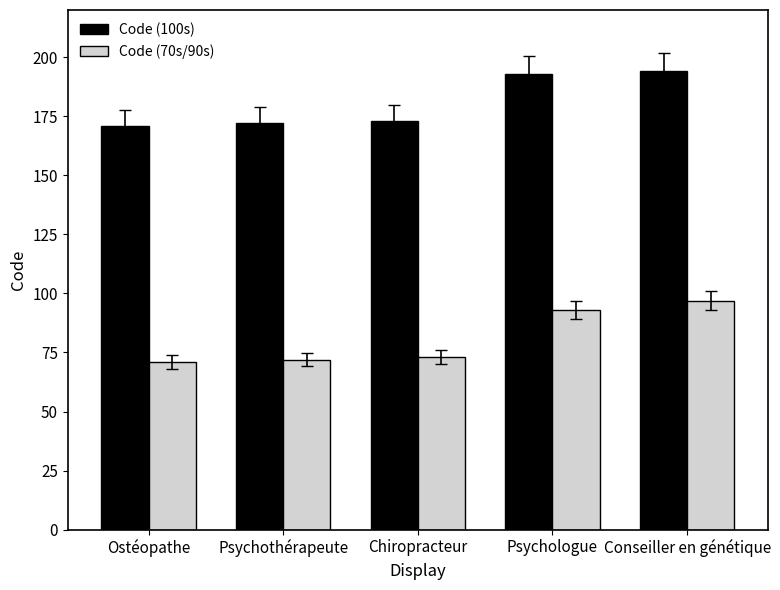

What is the difference between the maximum and minimum values in the Code (100s) series?

23